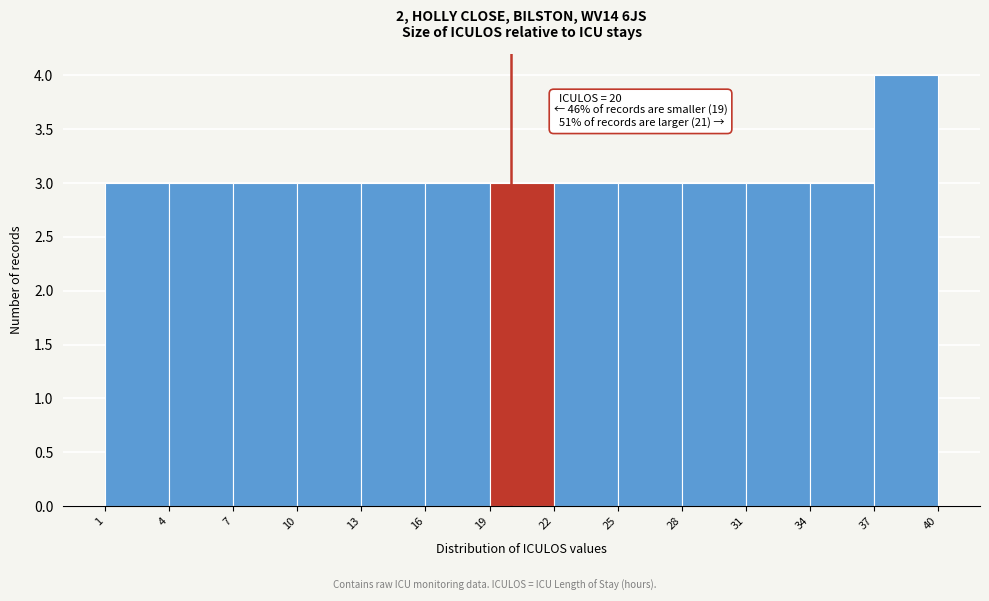

Which range on the x-axis has the tallest bar?

37 to 40